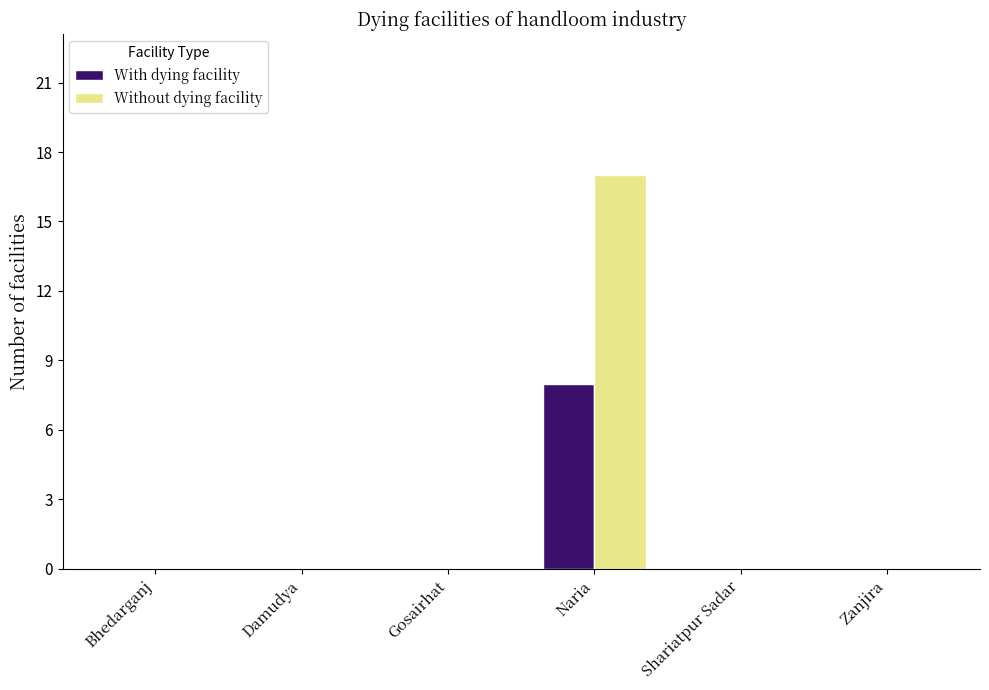

Which category has the highest value in the With dying facility series?

Naria